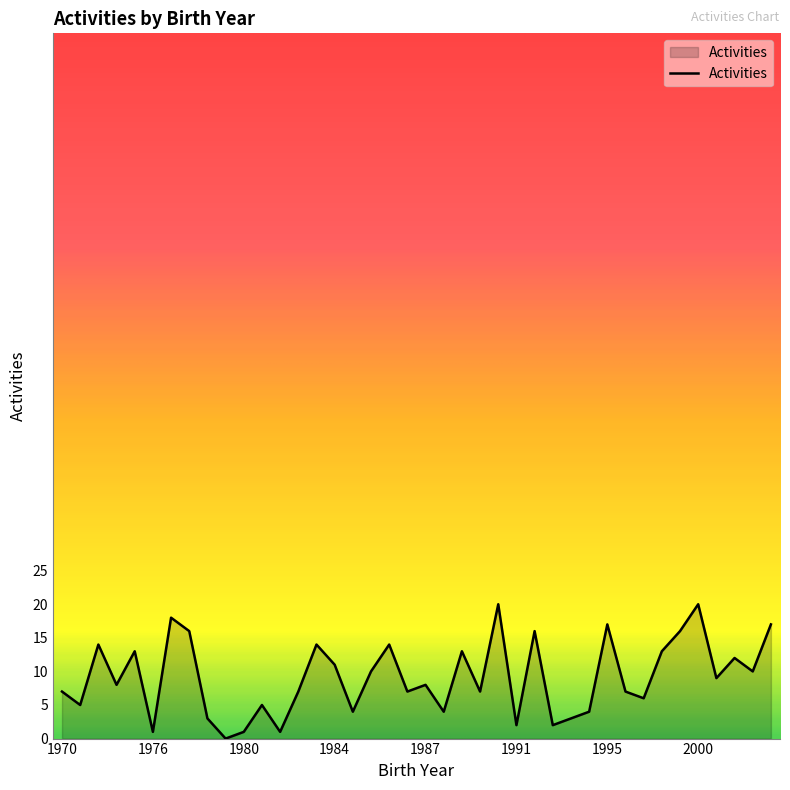

What is the greatest value displayed?

20